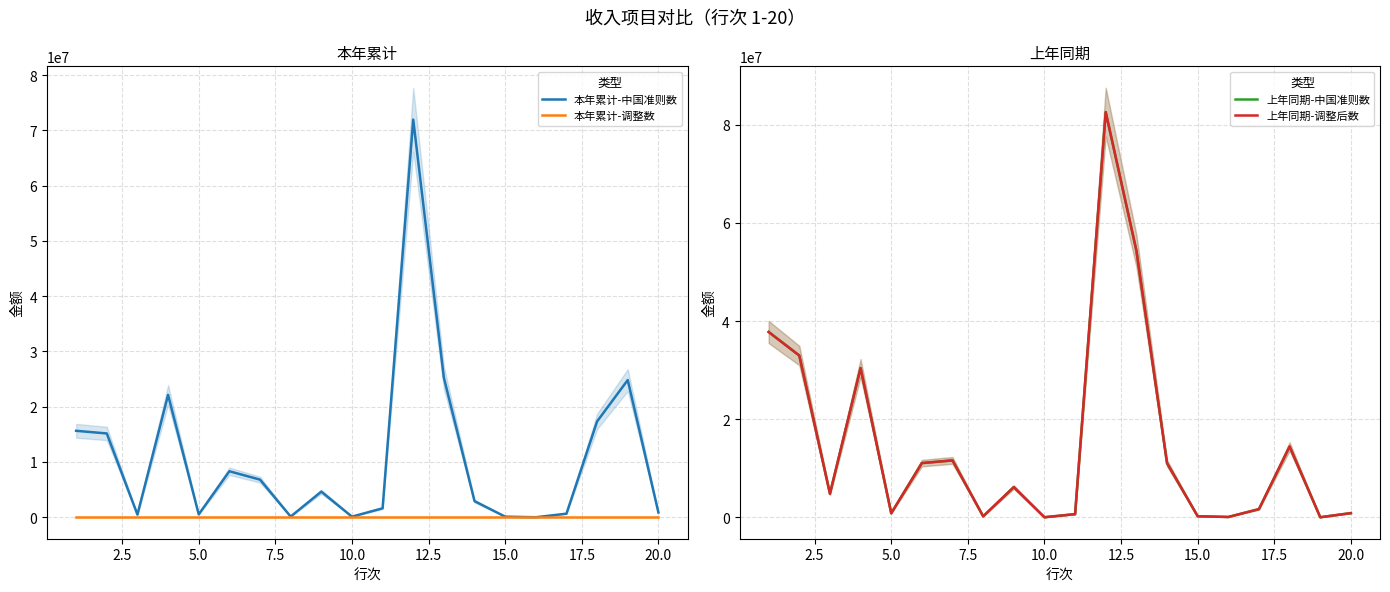

Does the chart have visible grid lines?

Yes